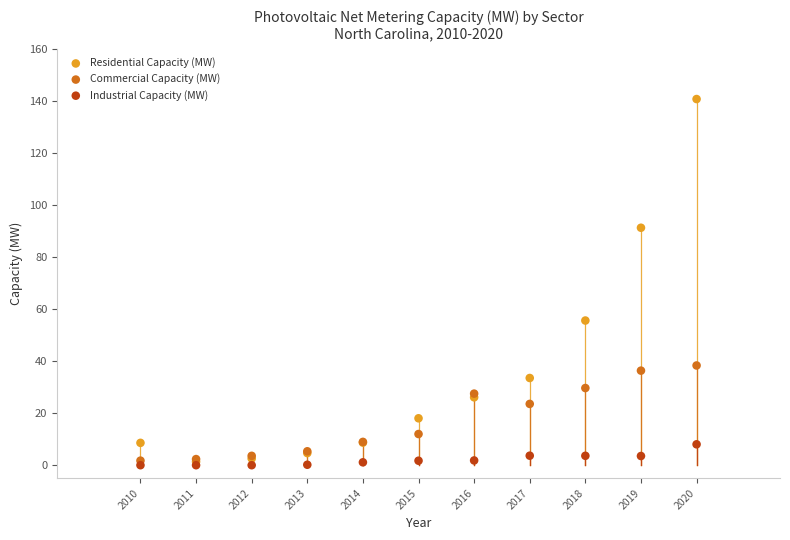

What are all the series names shown in the legend?

Residential Capacity (MW), Commercial Capacity (MW), Industrial Capacity (MW)